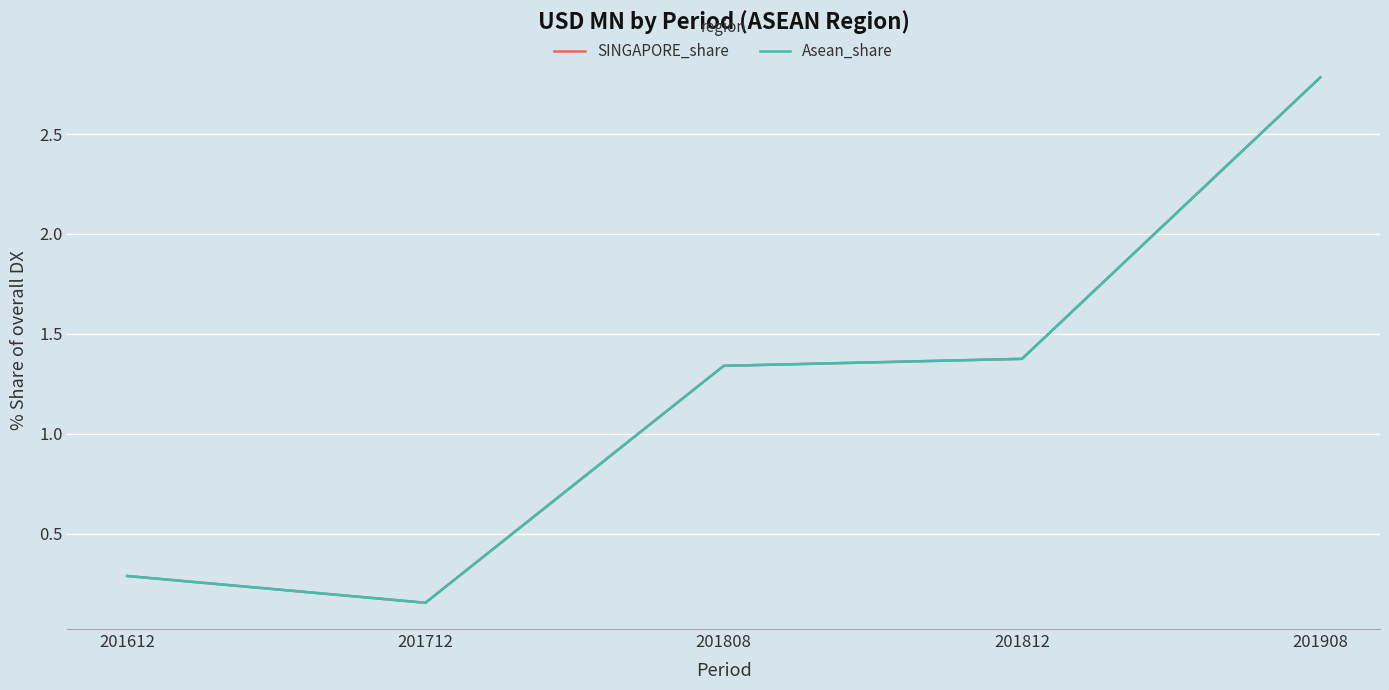

True or false: Asean_share has more than 0 interior local peaks.

False